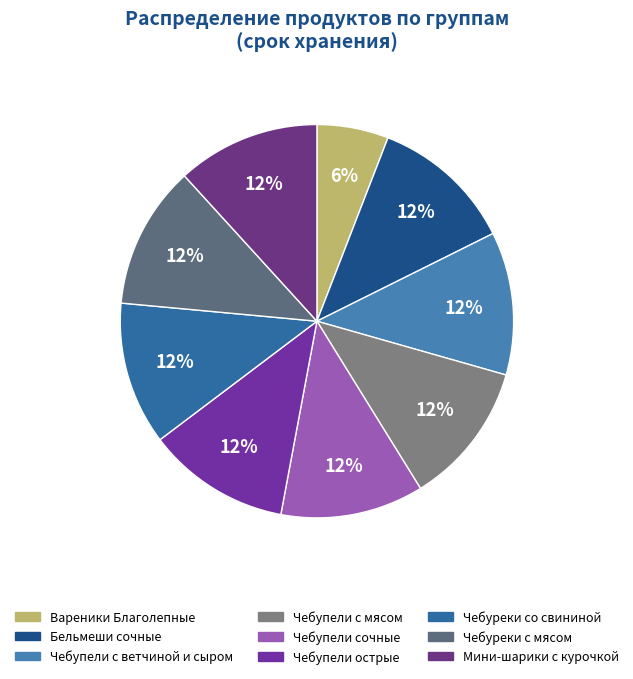

Which slice is the largest?

Снеки Бельмеши сочные с мясом